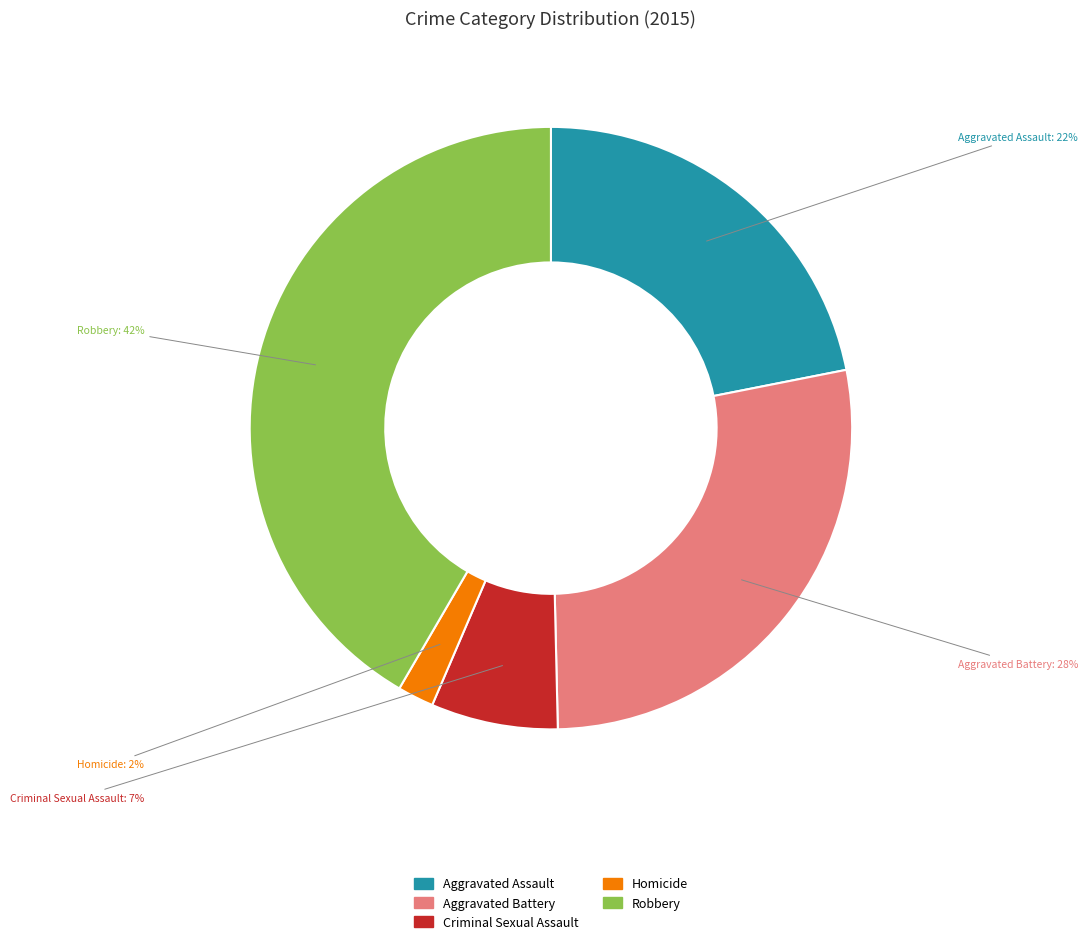

To the nearest percent, what percentage of the pie is Aggravated Battery?

28%